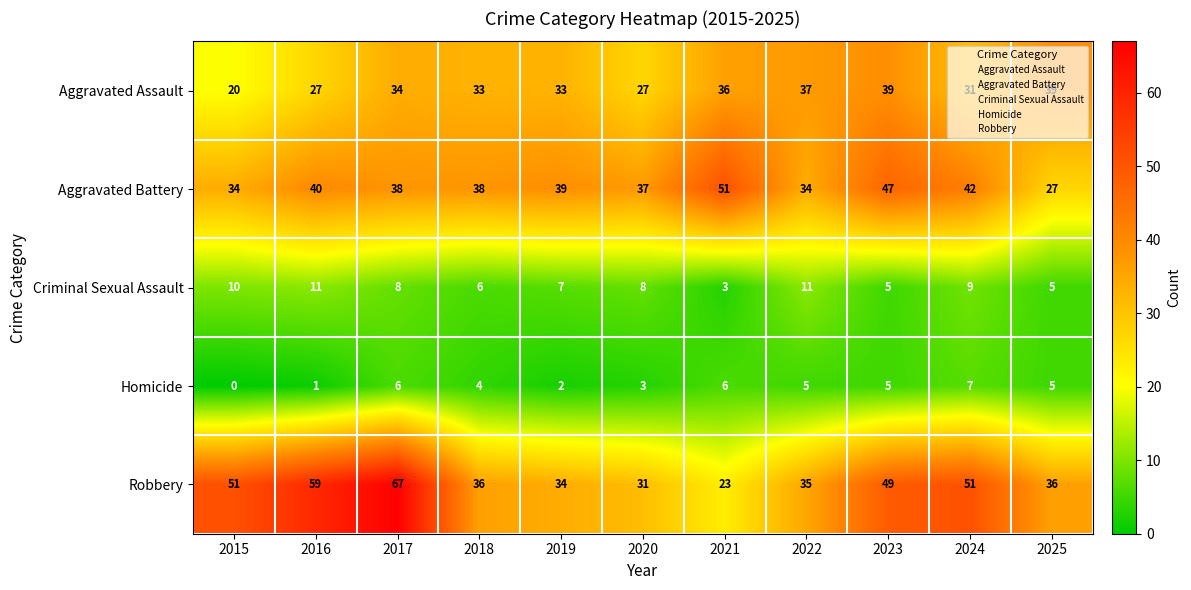

What is the difference between the Aggravated Battery values at 2022 and 2017?

4